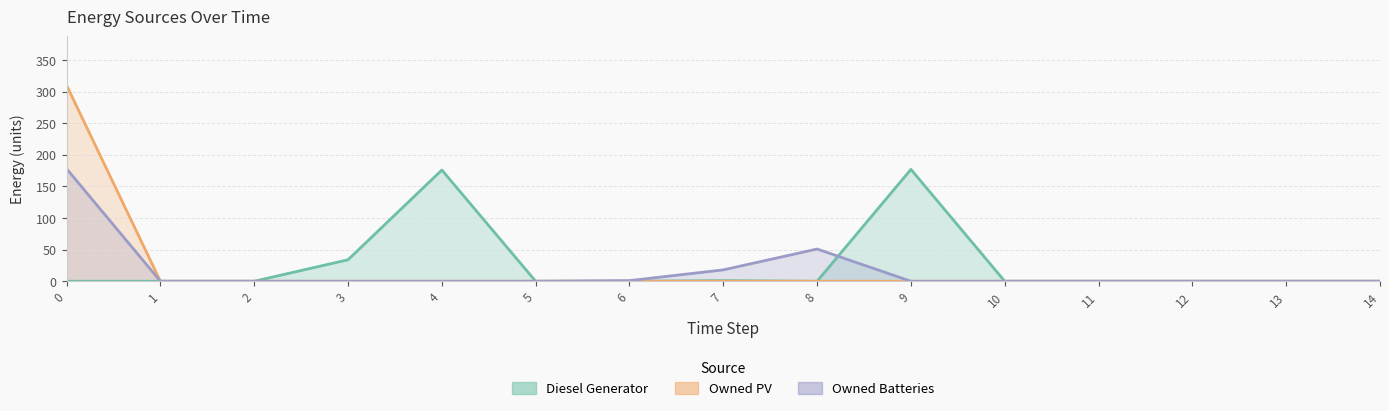

Between 7 and 10, which series saw the biggest shift?

Owned Batteries